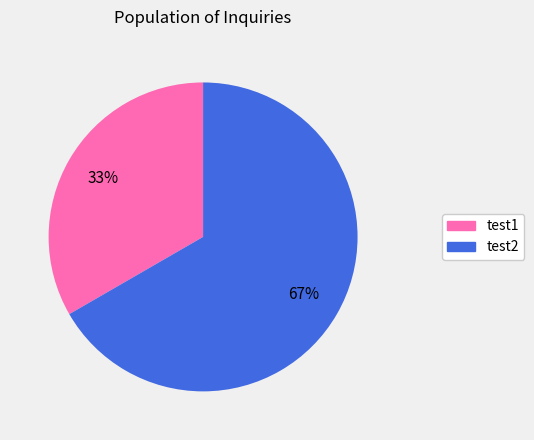

Approximately how many times larger is the value at test1 compared to test2?

0.5